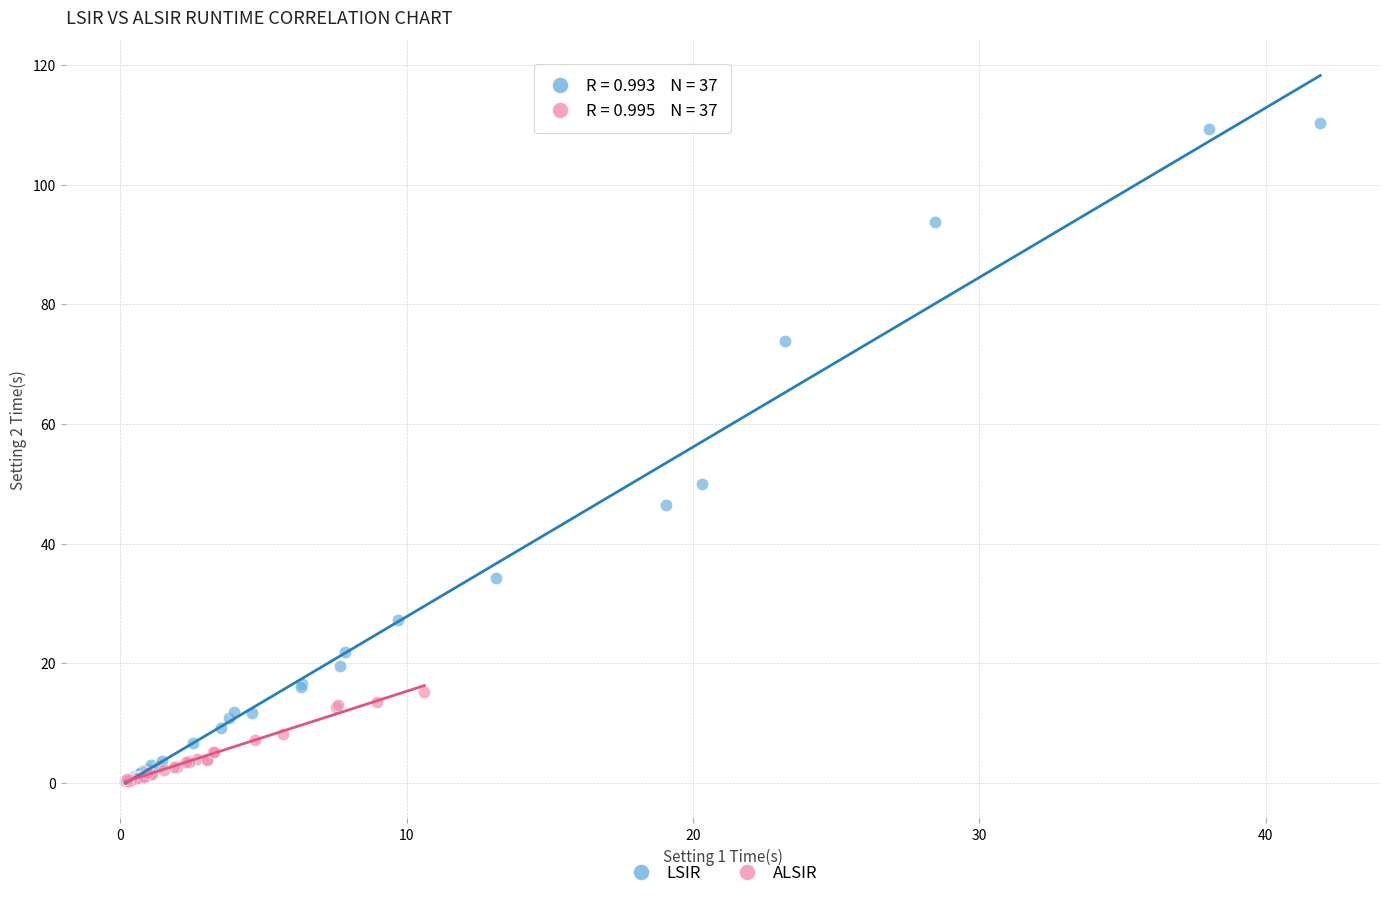

Which series reaches the maximum Y coordinate?

LSIR